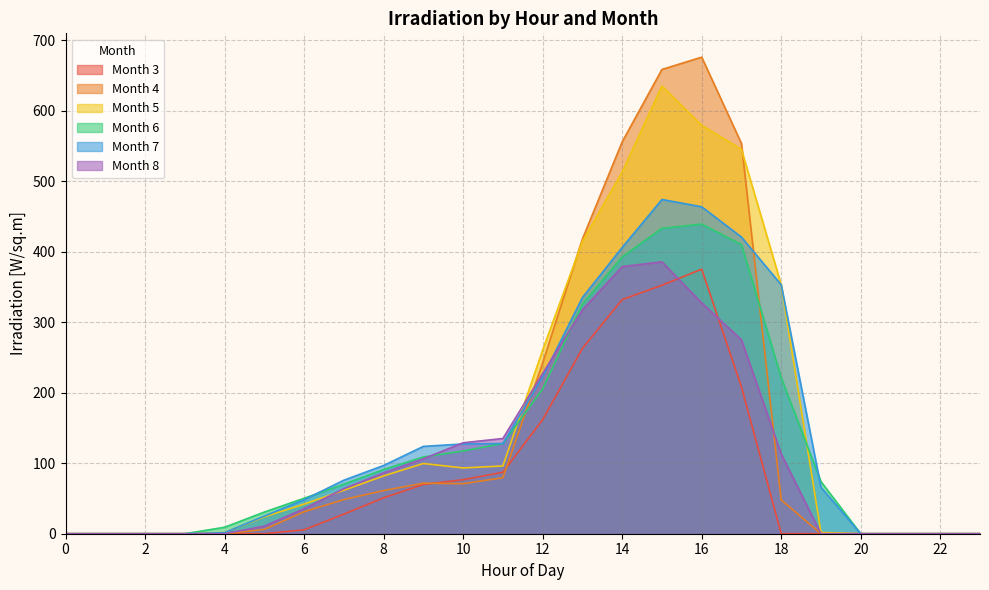

Rank the categories by col_6 value from highest to lowest.

16, 15, 17, 14, 13, 18, 12, 11, 10, 9, 8, 19, 7, 6, 5, 4, 0, 1, 2, 3, 20, 21, 22, 23